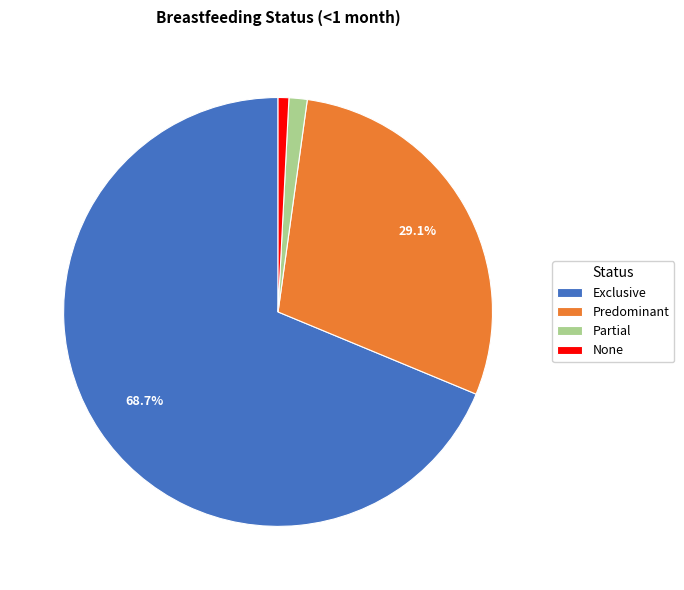

To the nearest percent, what percentage of the pie is Partial?

1%